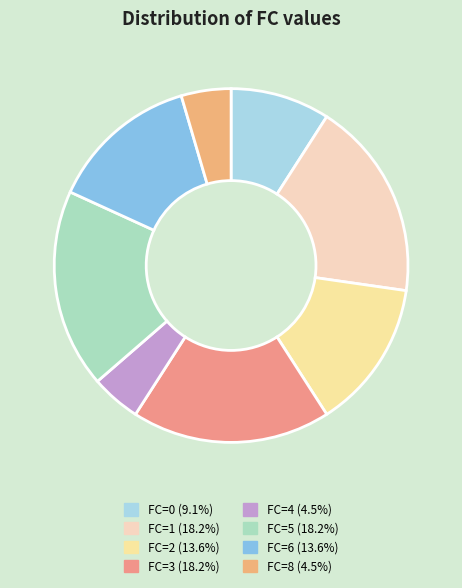

True or false: FC=0 accounts for 9% of the total.

True